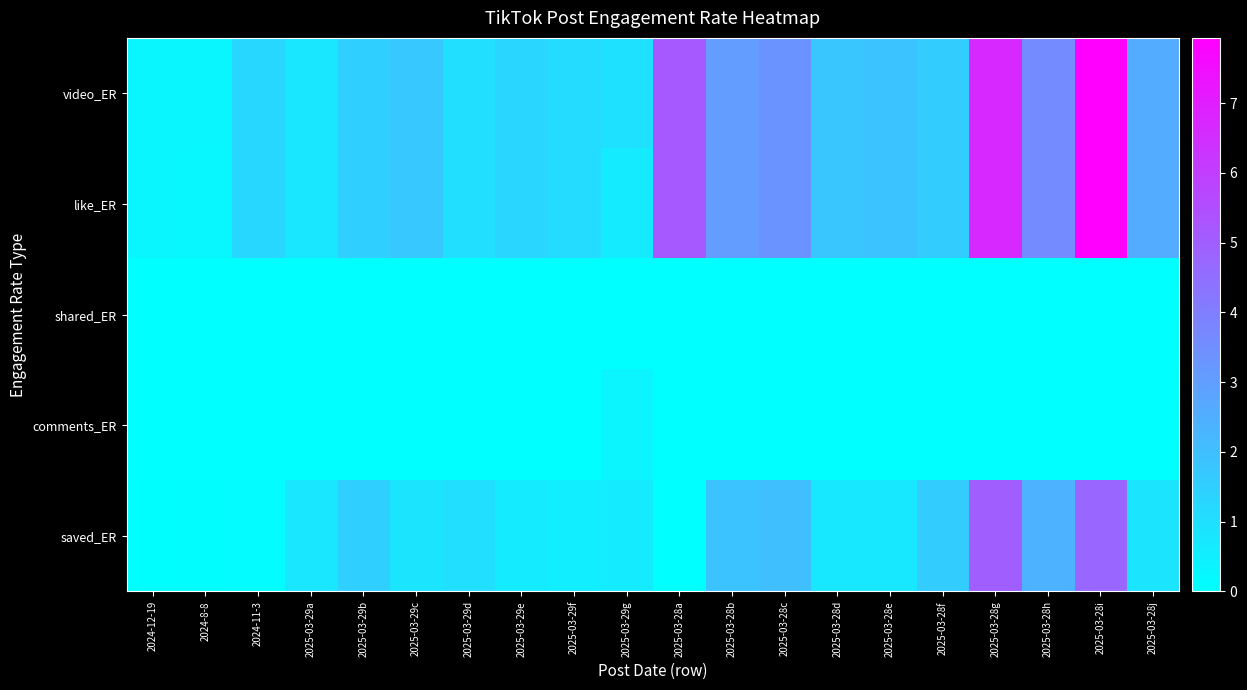

At which category is the sum across all series the highest?

2025-03-28i